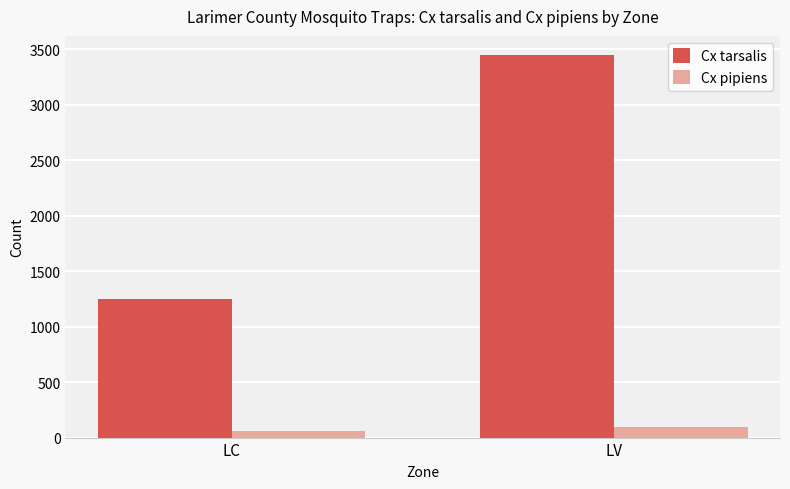

What is the value of the Cx tarsalis bar at the 1st from the left?

1245